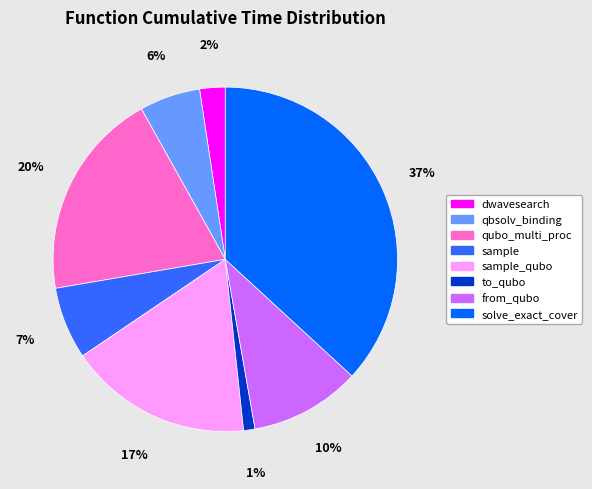

To the nearest percent, what is the average slice percentage?

12%